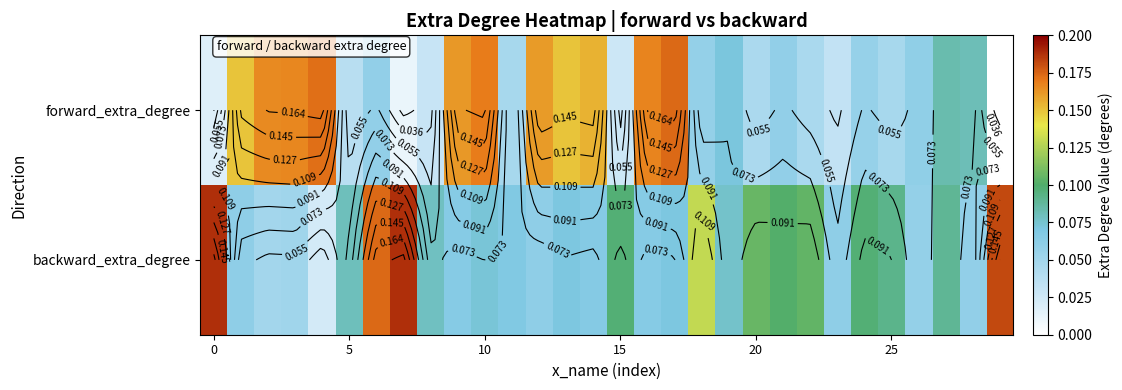

How many positive values does the forward_extra_degree series have?

29